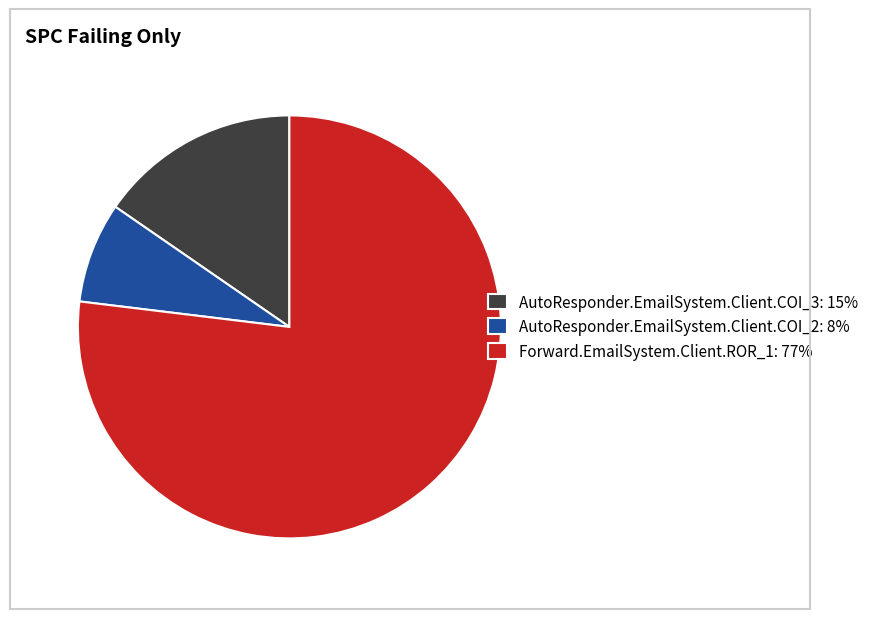

What is the ratio of the value at AutoResponder.EmailSystem.Client.COI_3 to the value at AutoResponder.EmailSystem.Client.COI_2?

2.0